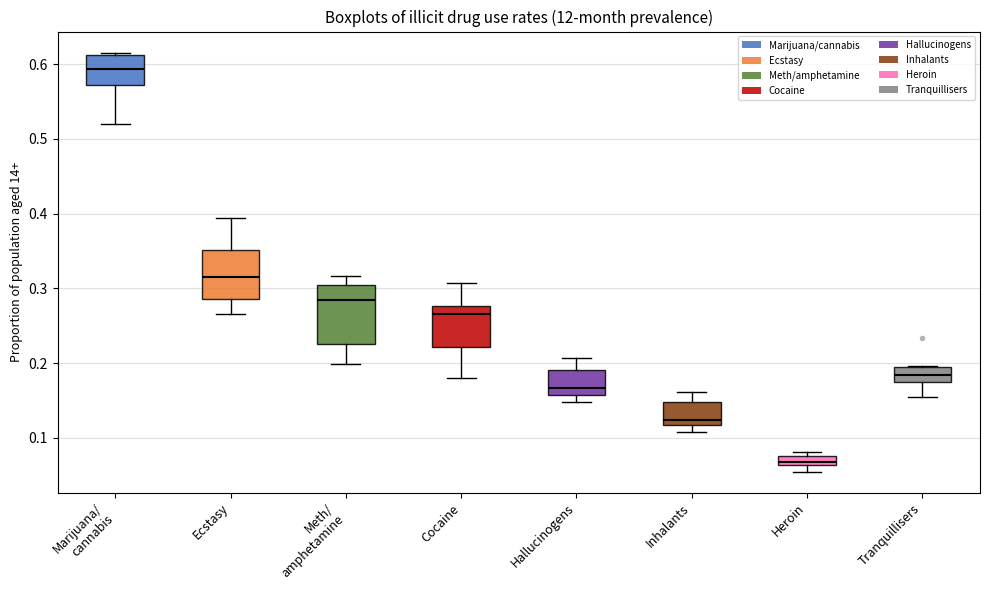

Comparing the boxes themselves (not the whiskers), which one is the tallest?

Meth/ amphetamine